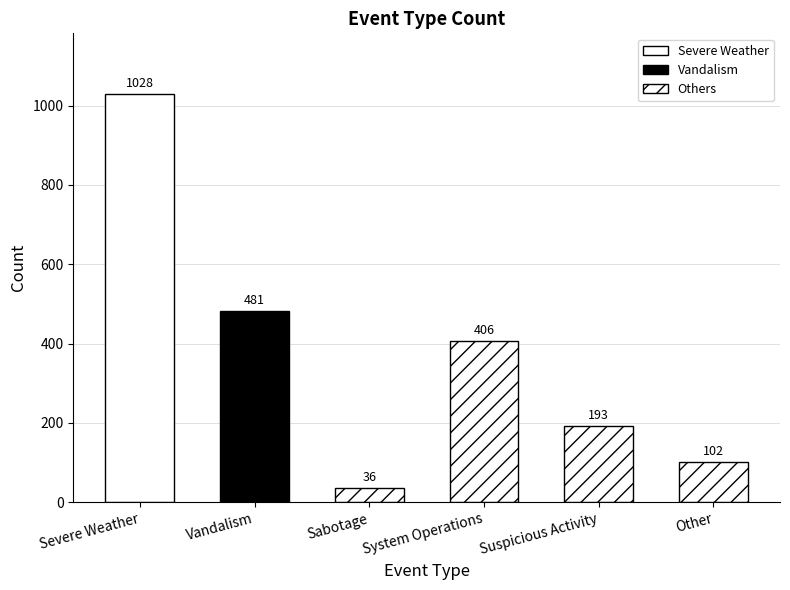

Rank the categories by value from highest to lowest.

Severe Weather, Vandalism, System Operations, Suspicious Activity, Other, Sabotage